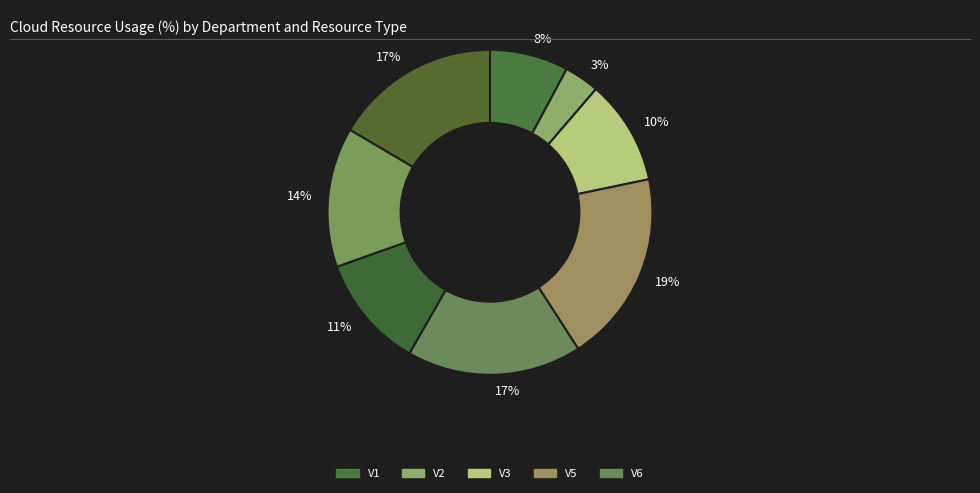

How many slices are in this pie chart?

8